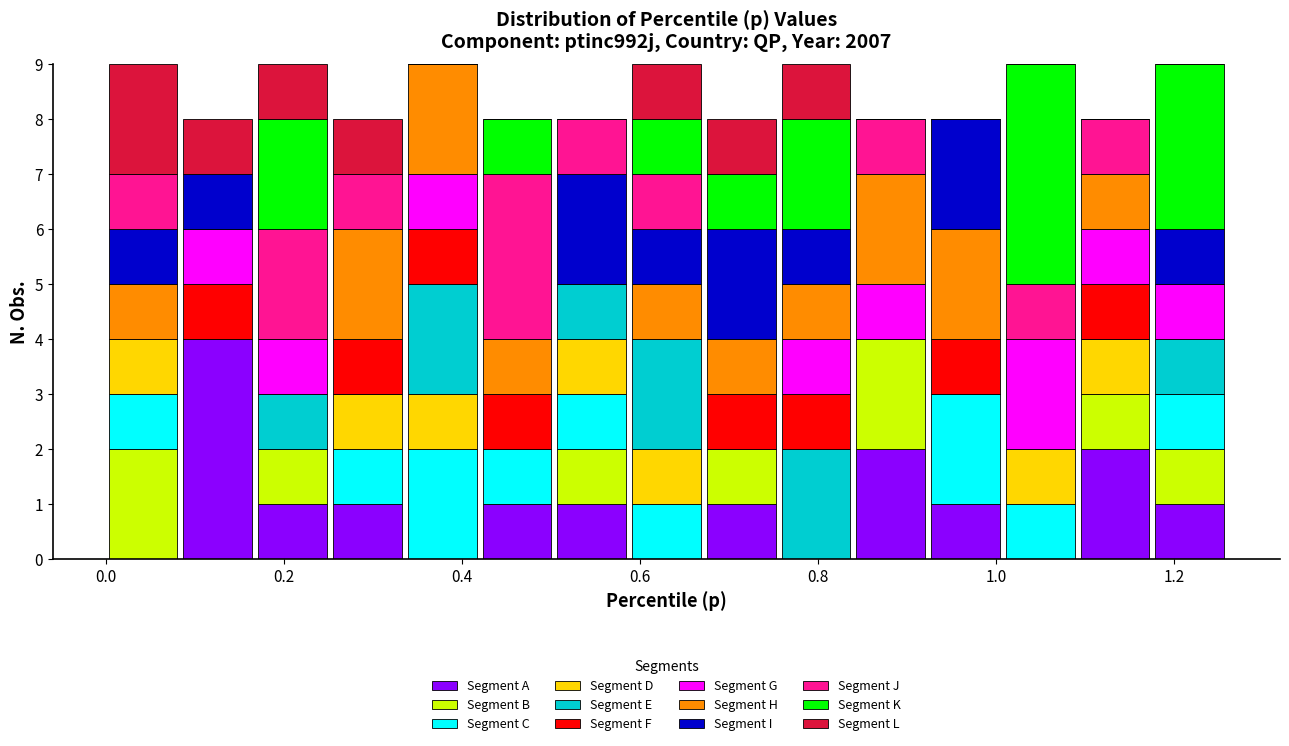

Reading left to right, transcribe this chart: for each stacked bar, give the range it covers on the x-axis and its total height. Neither the bar edges nor the heights are printed on the chart, so give them approximately, as read against the axes.

0.000 to 0.084: 9
0.084 to 0.168: 8
0.168 to 0.252: 9
0.252 to 0.336: 8
0.336 to 0.420: 9
0.420 to 0.504: 8
0.504 to 0.588: 8
0.588 to 0.672: 9
0.672 to 0.756: 8
0.756 to 0.840: 9
0.840 to 0.924: 8
0.924 to 1.008: 8
1.008 to 1.092: 9
1.092 to 1.176: 8
1.176 to 1.260: 9